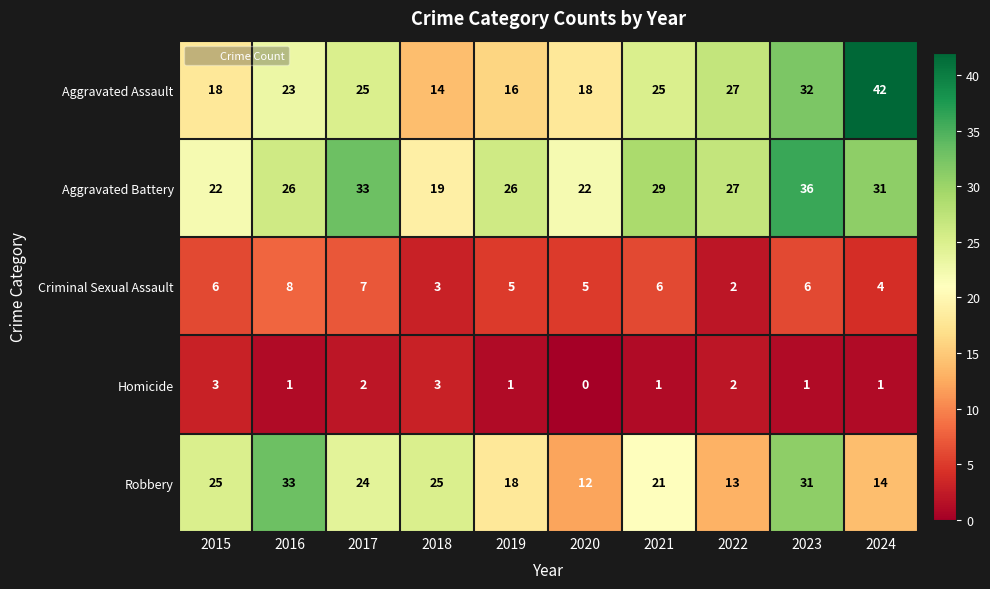

What is the difference between the maximum and minimum values in the Robbery series?

21